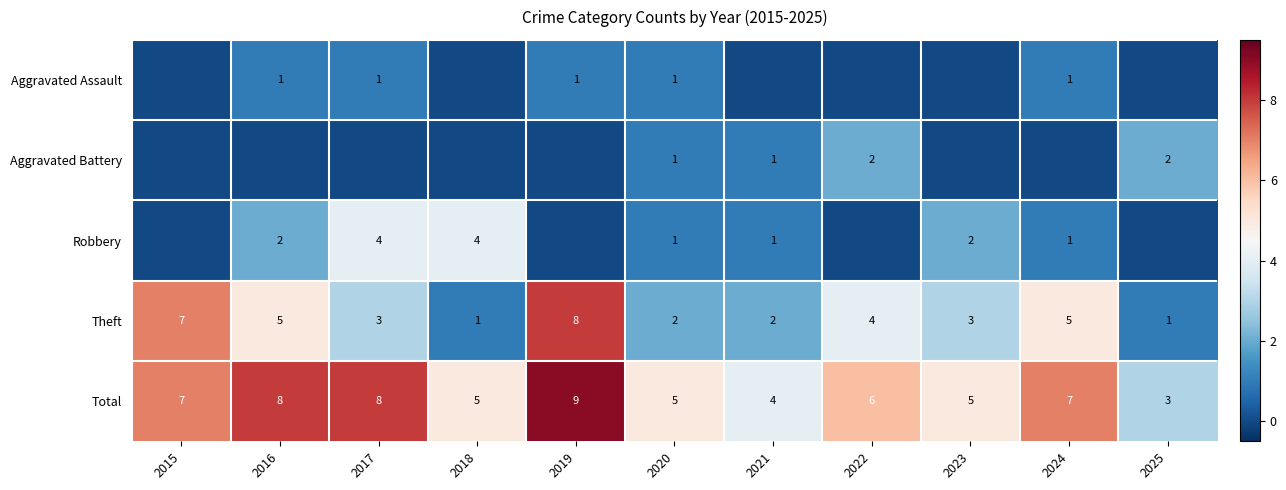

Count the number of data series in this chart.

5